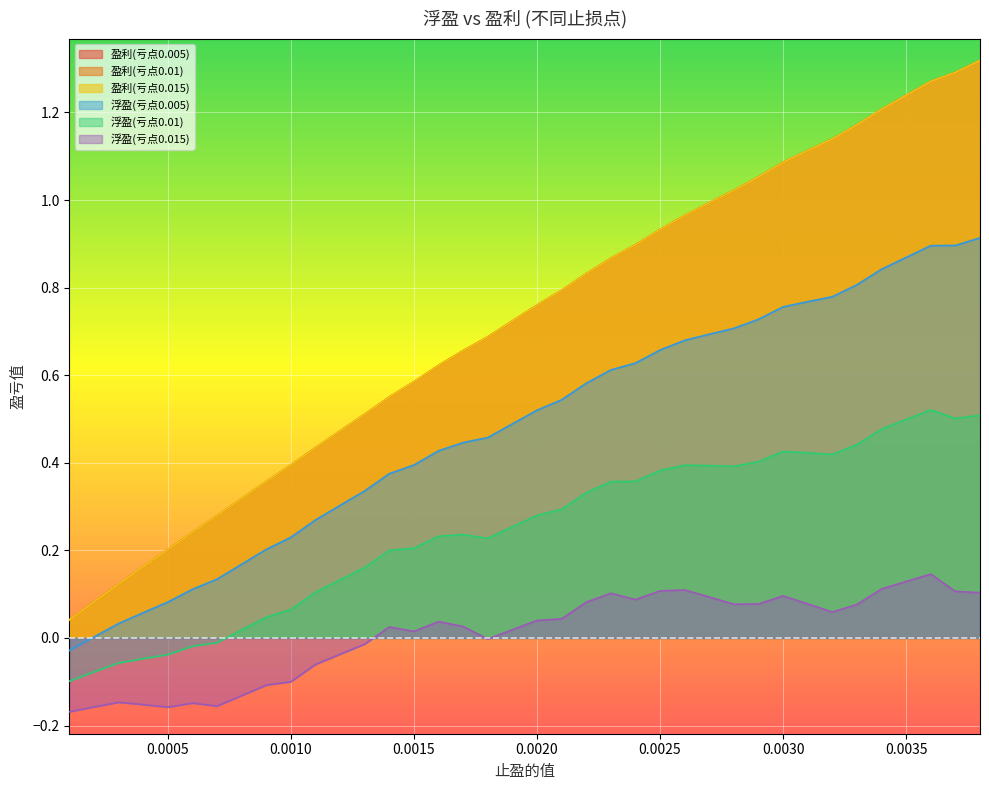

At which label does 浮盈(亏点0.005) reach its peak?

0.0038